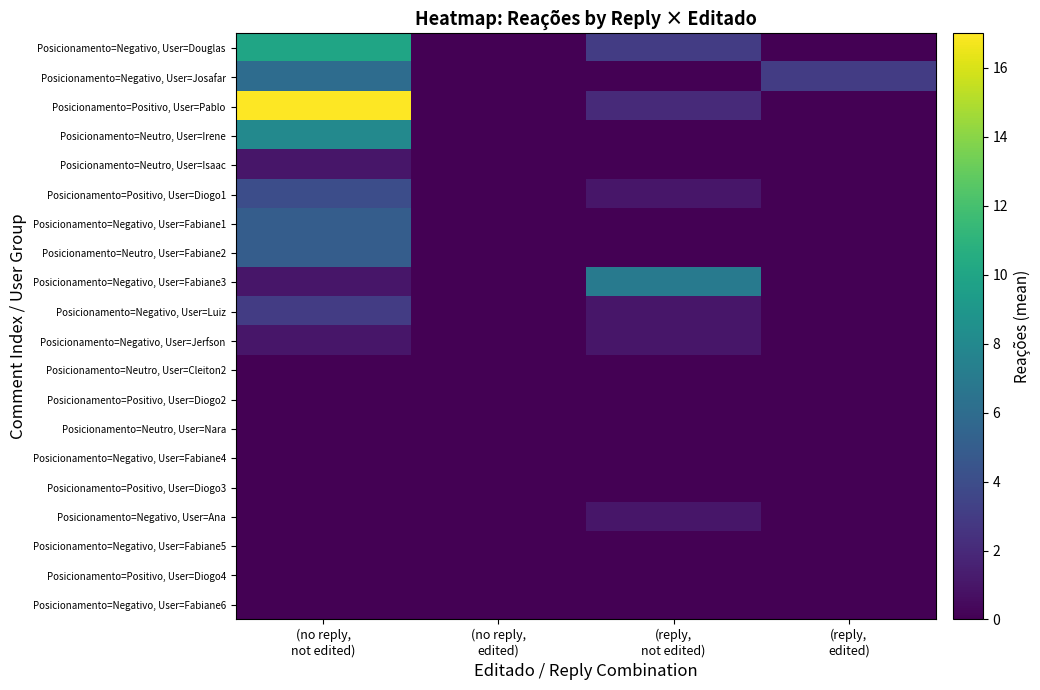

What is the spread (max minus min) of values at (reply,
edited)?

3